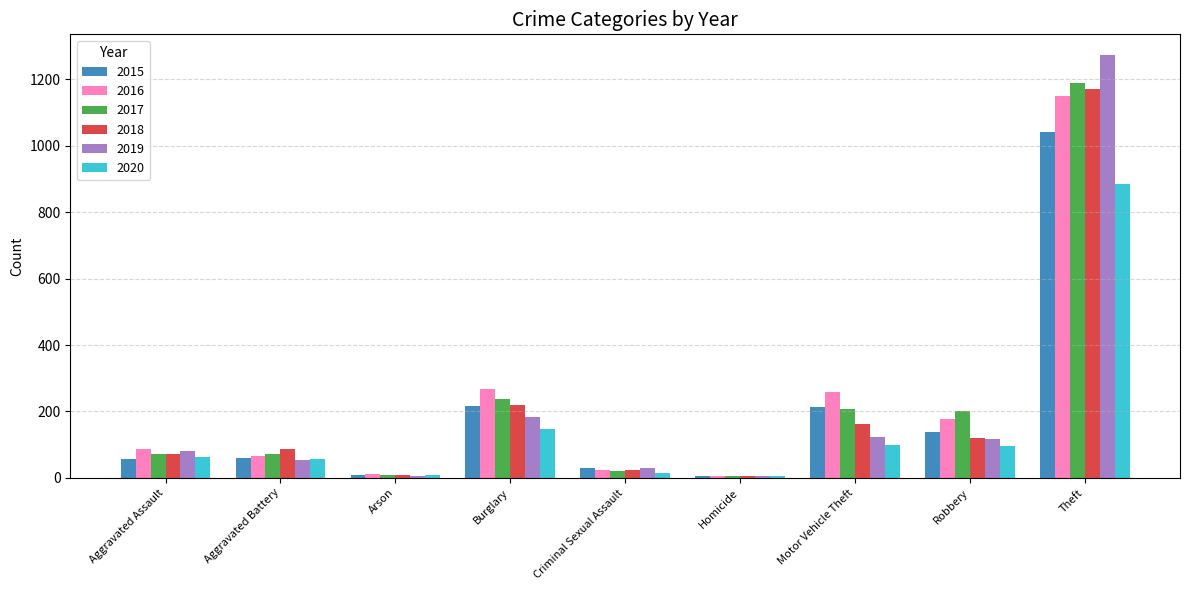

At which category is the sum across all series the highest?

Theft